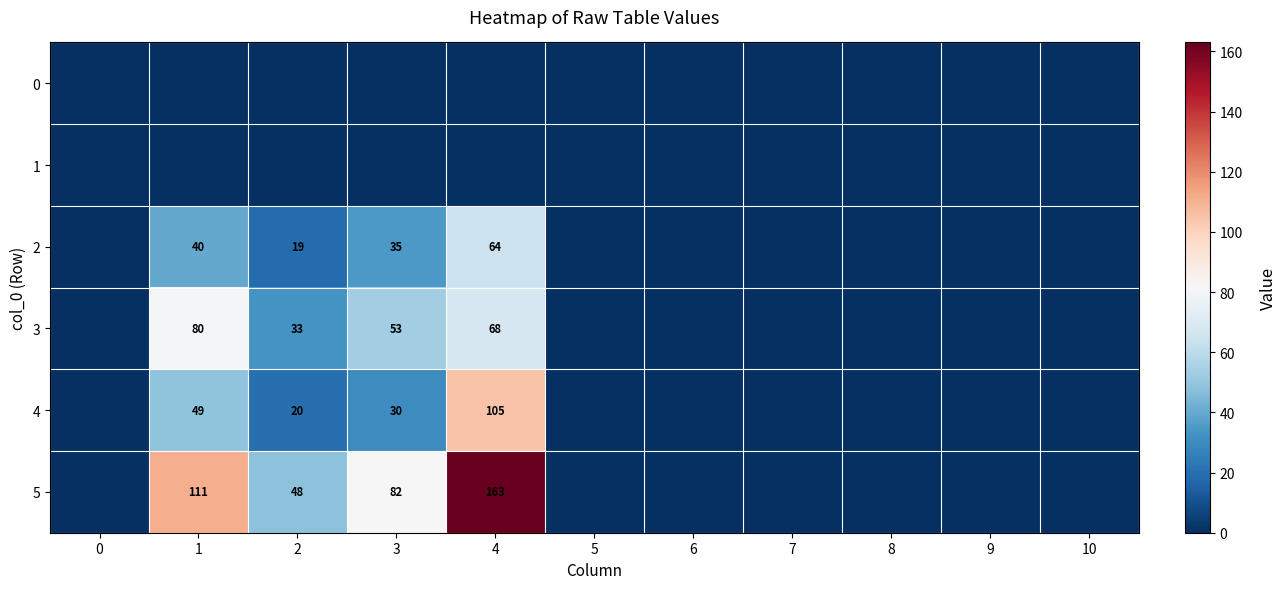

At which category does the chart reach its peak across all series?

4